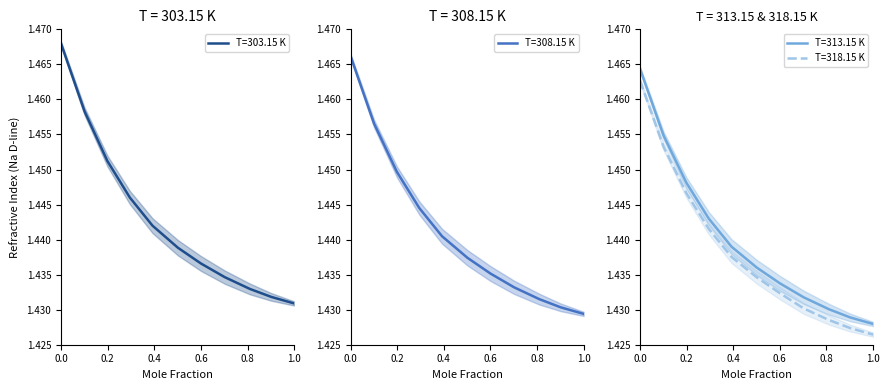

How many T=308.15 K values are between 1 and 2?

11